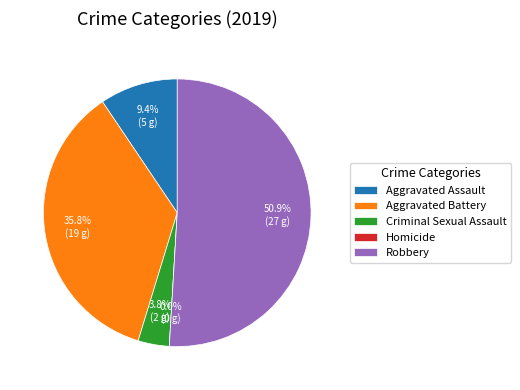

Is the sum of Robbery and Criminal Sexual Assault greater than half?

Yes